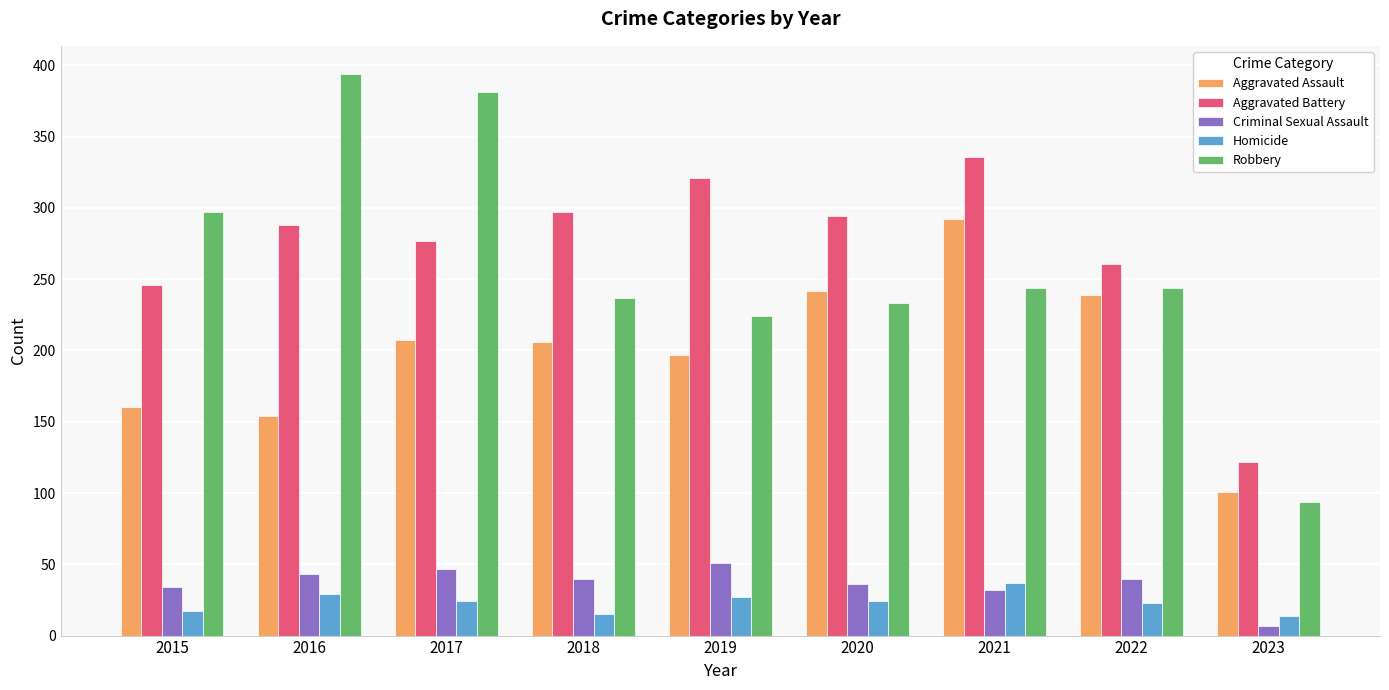

Are the bars horizontal?

No